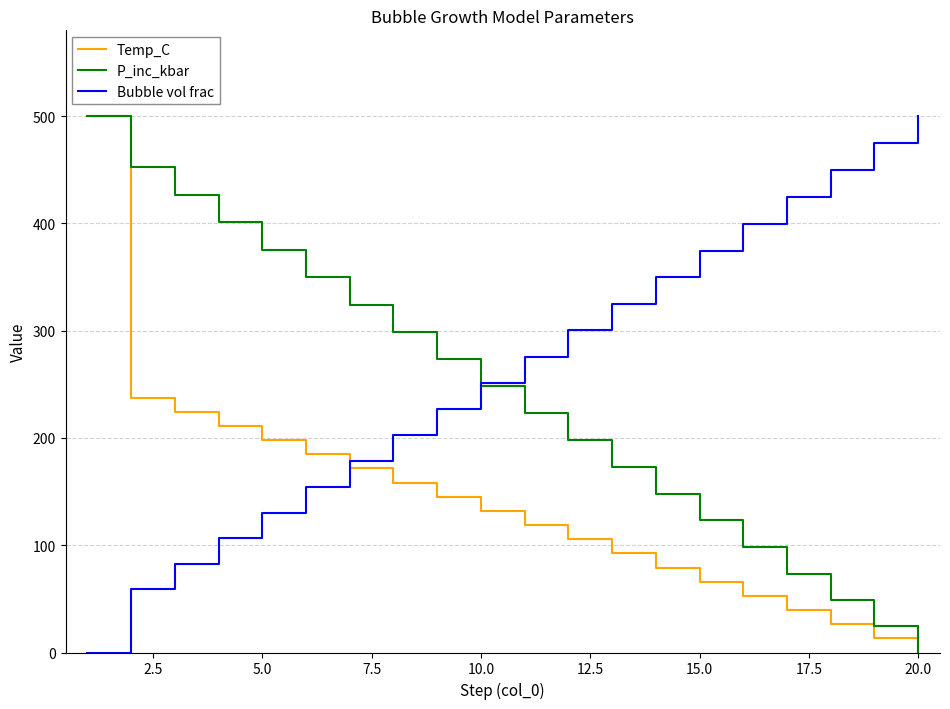

Which series ends up on top after the final intersection of Temp_C and Bubble vol frac?

Bubble vol frac